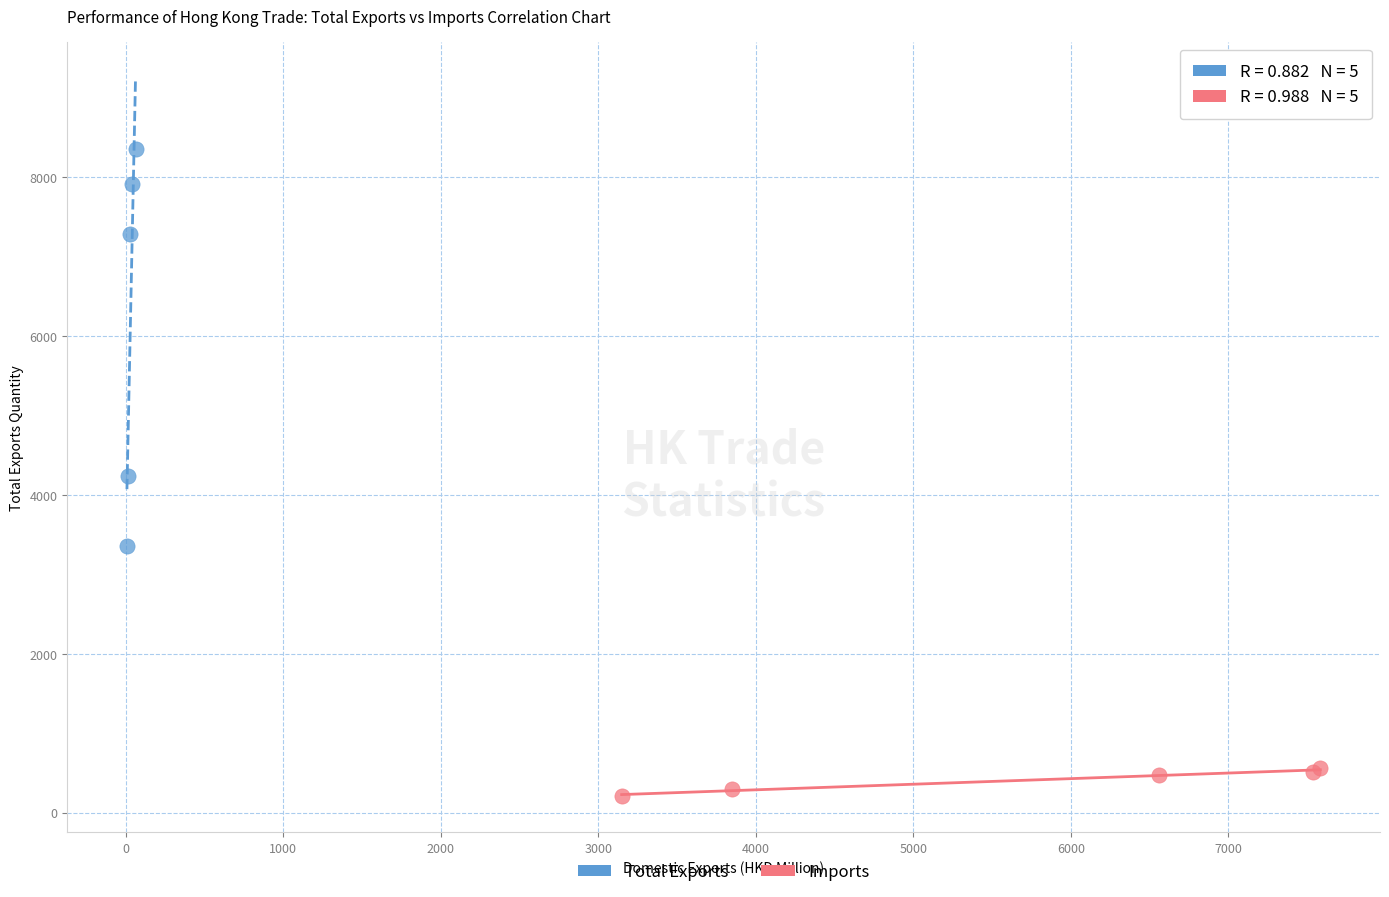

Which series has the widest spread of Y values?

Total Exports